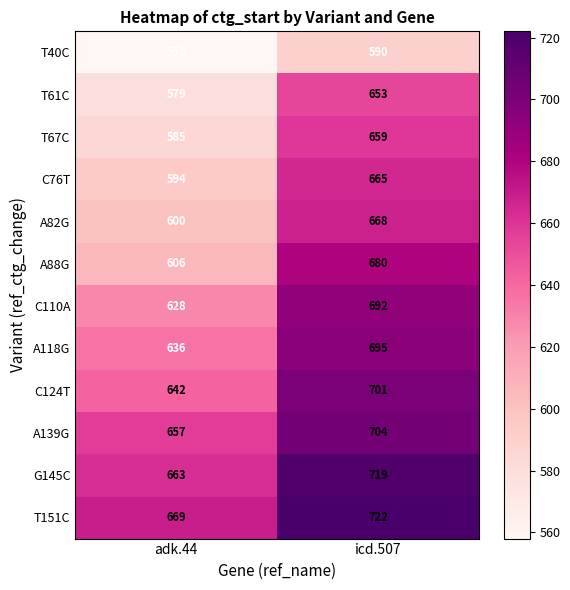

At icd.507, list the series in order from smallest to largest.

T40C, T61C, T67C, C76T, A82G, A88G, C110A, A118G, C124T, A139G, G145C, T151C